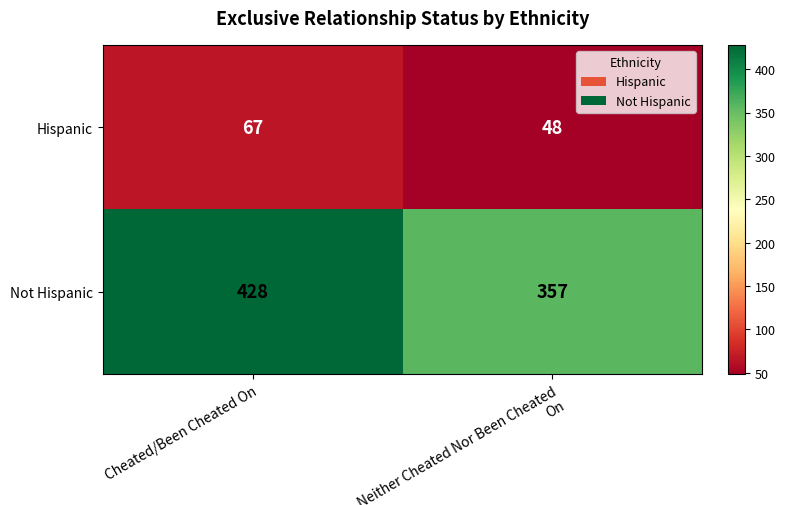

At which label does Not Hispanic reach its minimum?

Neither Cheated Nor Been Cheated On